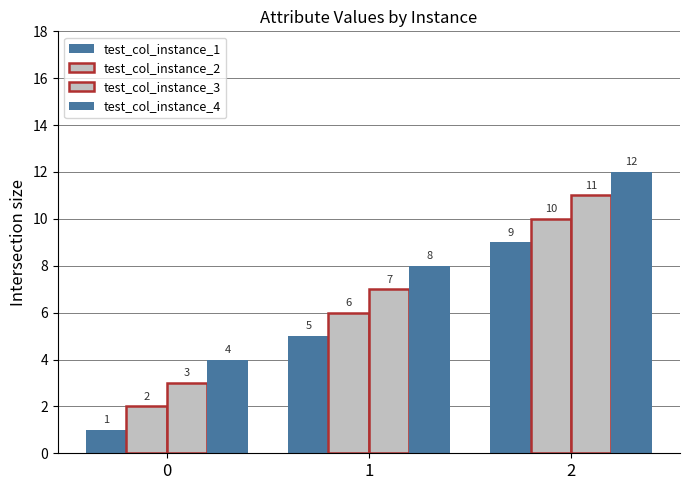

How many categories are shown in the chart?

3